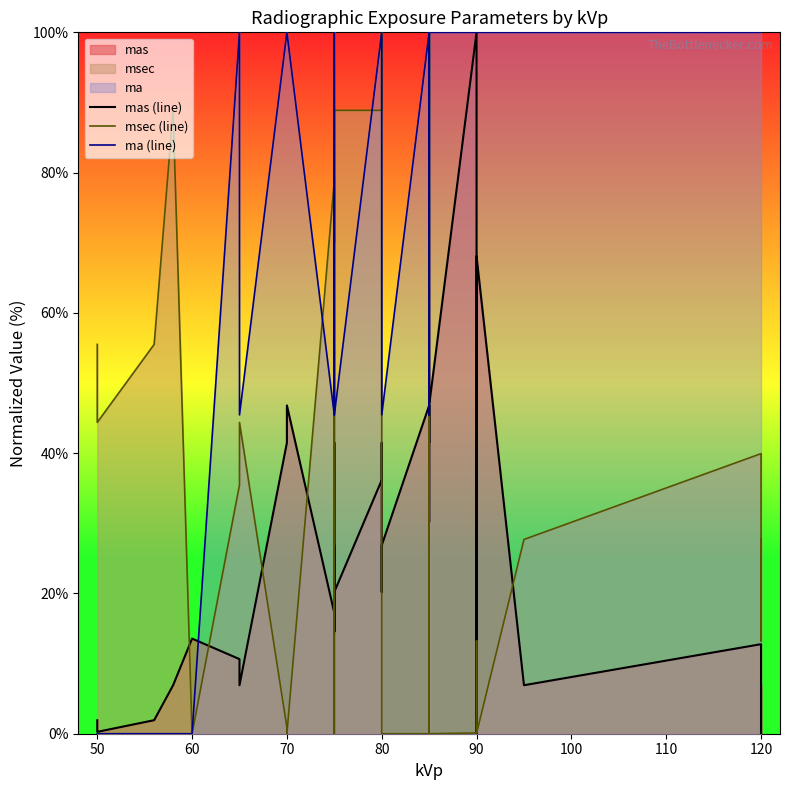

How many data points does each series have?

40